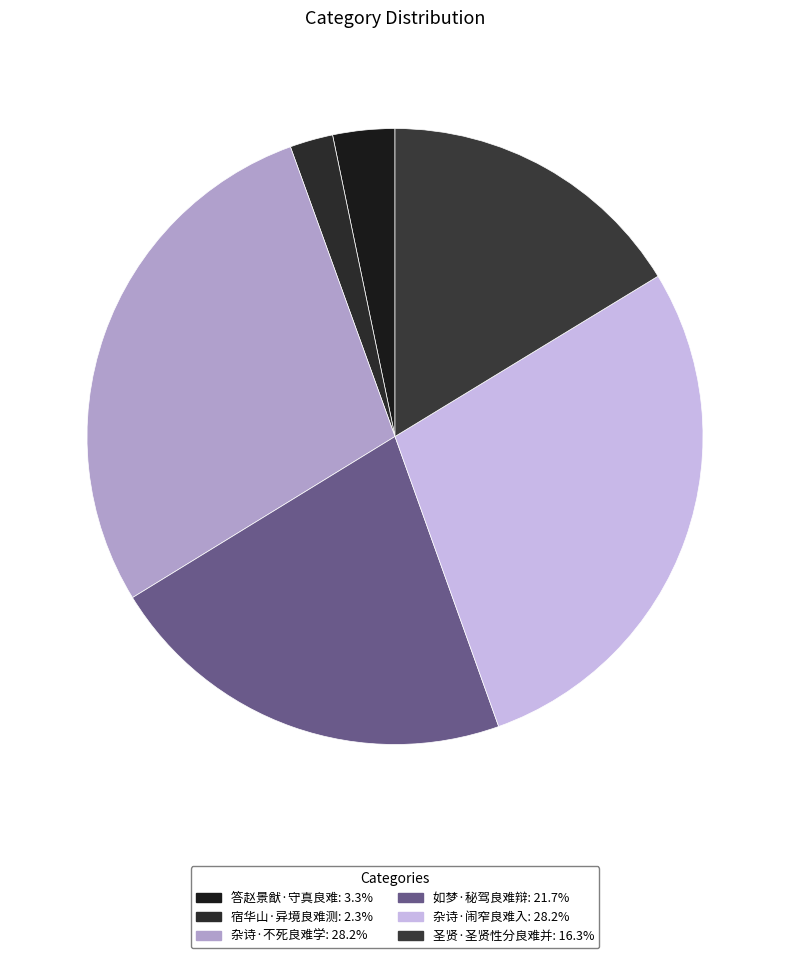

Is there any slice that represents more than half of the pie?

No